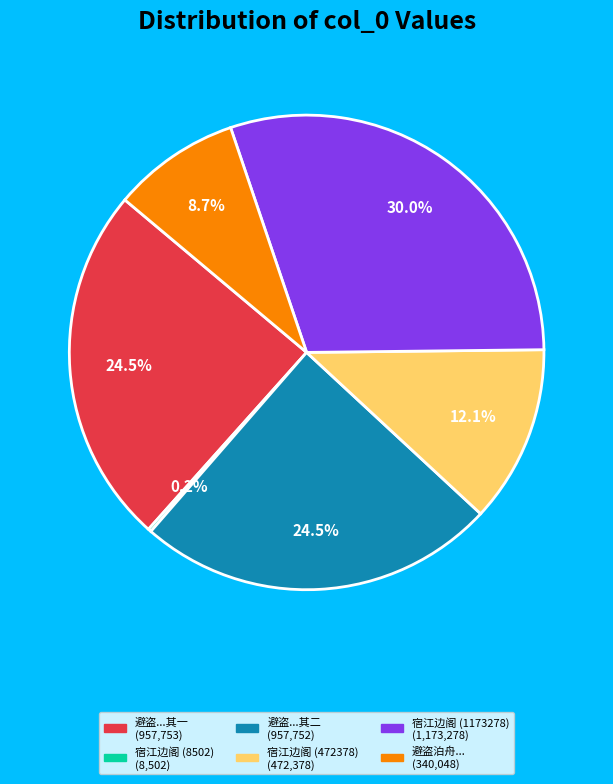

Does any single category account for the majority?

No